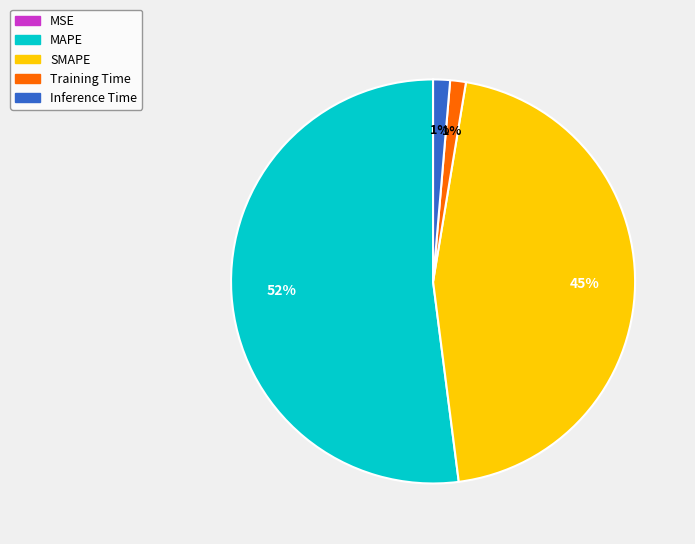

What is the majority slice?

MAPE